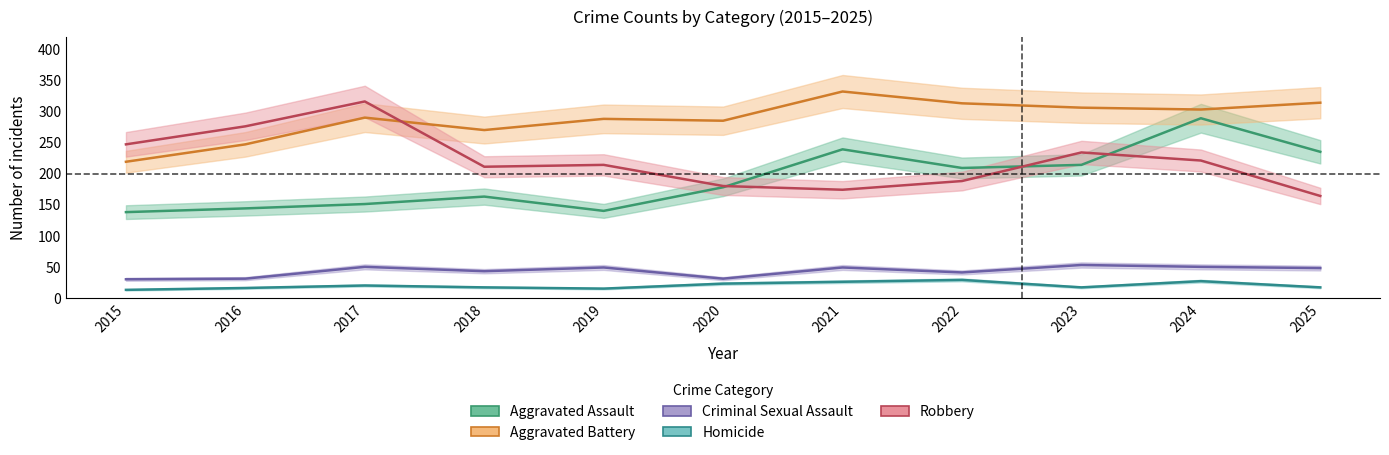

True or false: Robbery and Homicide intersect in this chart.

False